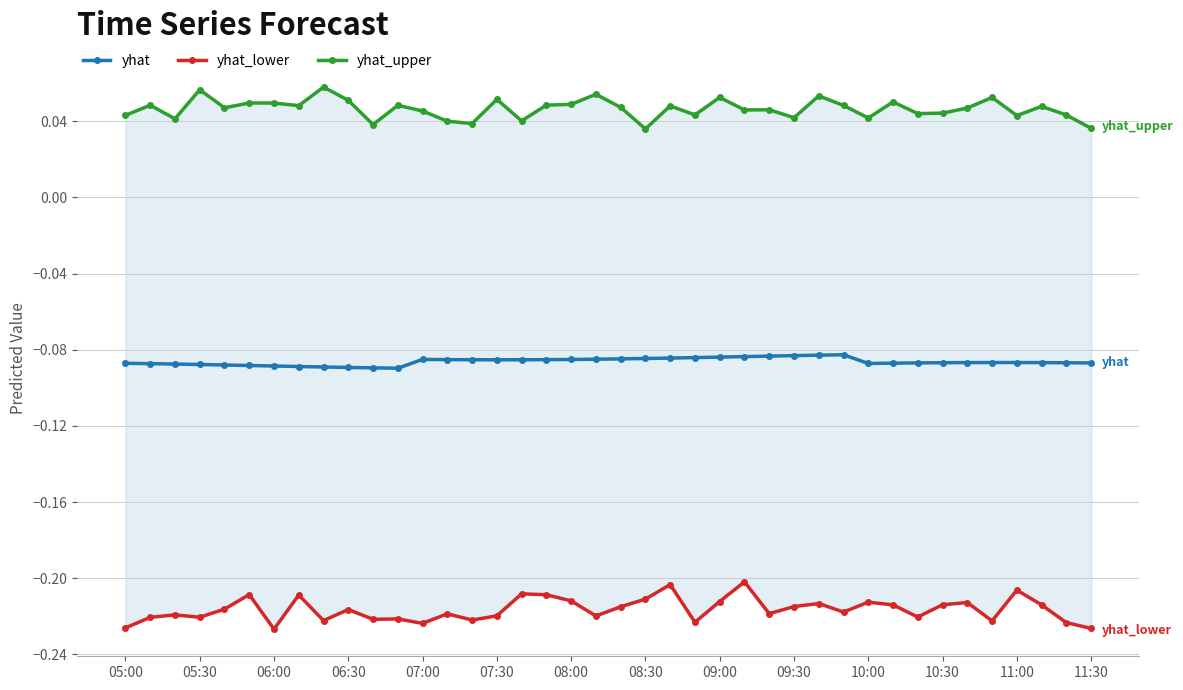

True or false: yhat has more than 0 points higher than both neighbors.

True